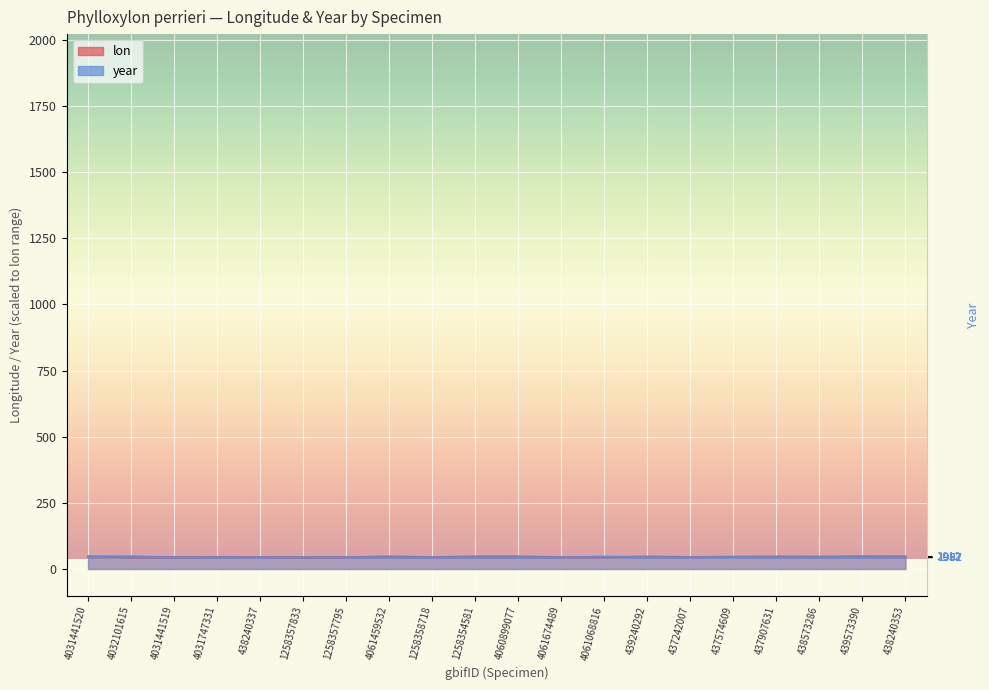

What is the approximate value of lon at 4032101615?

44.5